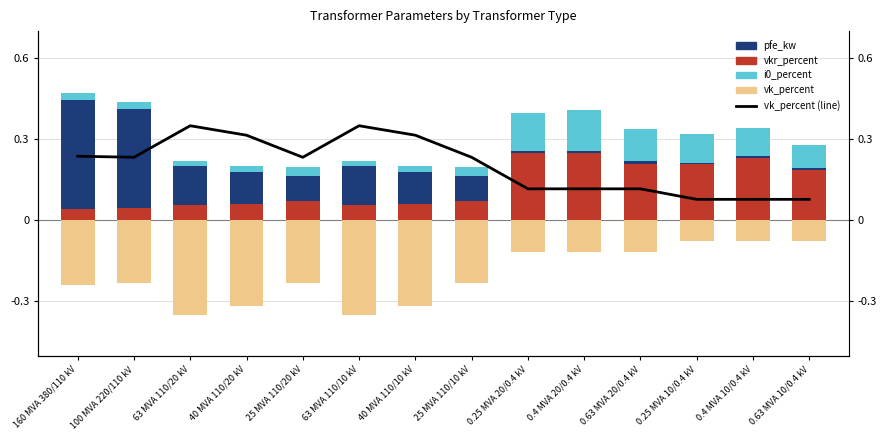

What is the label of the 3rd bar from the right?

0.25 MVA 10/0.4 kV